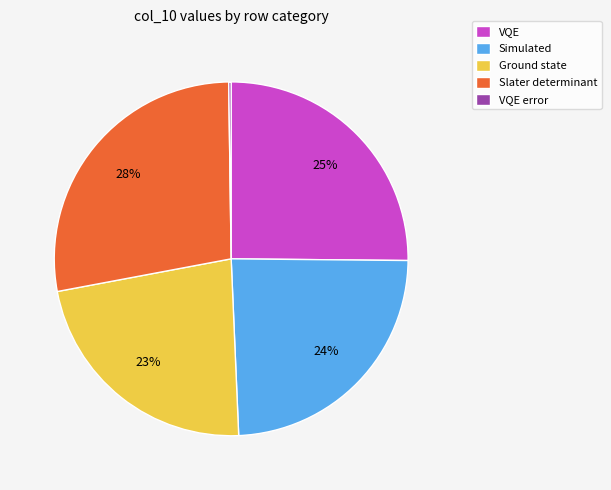

Between Simulated and VQE, which is larger?

VQE